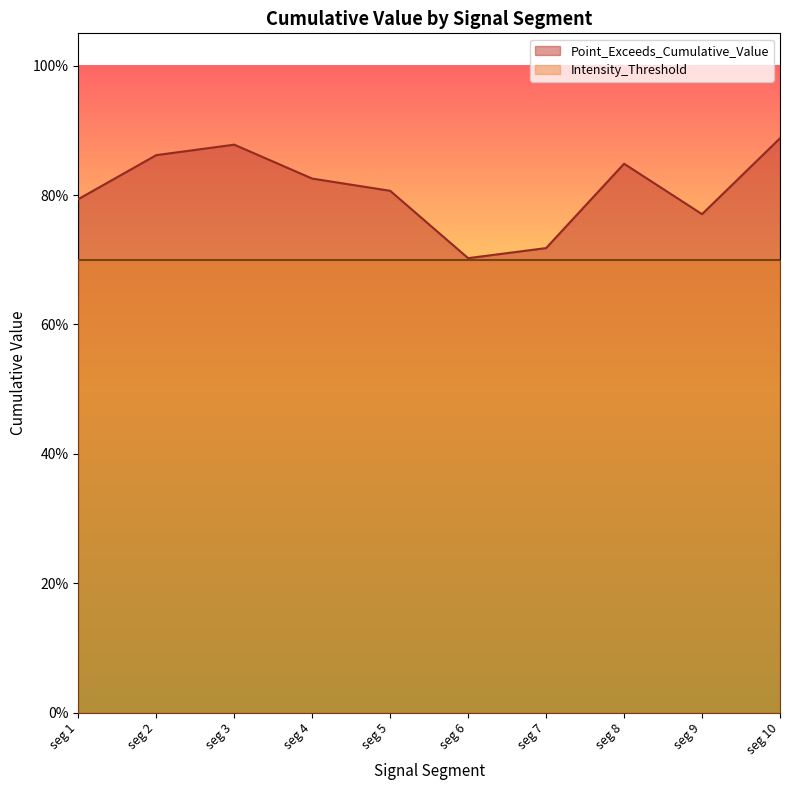

How many values are between 0 and 1?

10